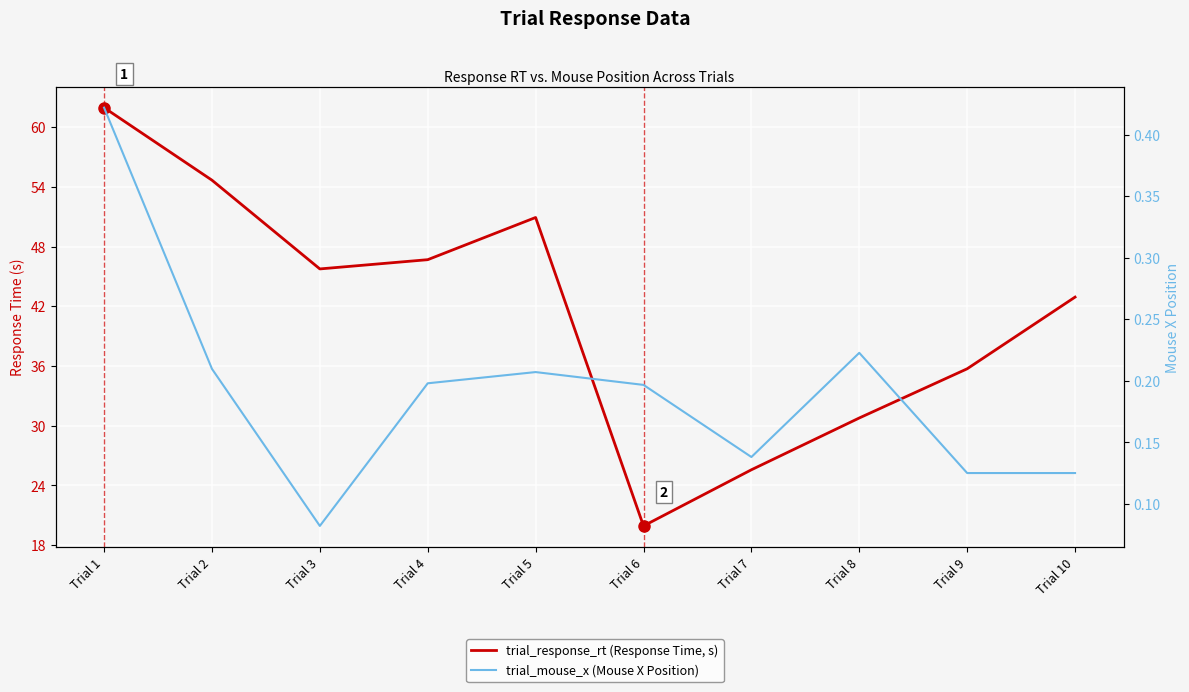

At how many categories does at least one series exceed 37?

6